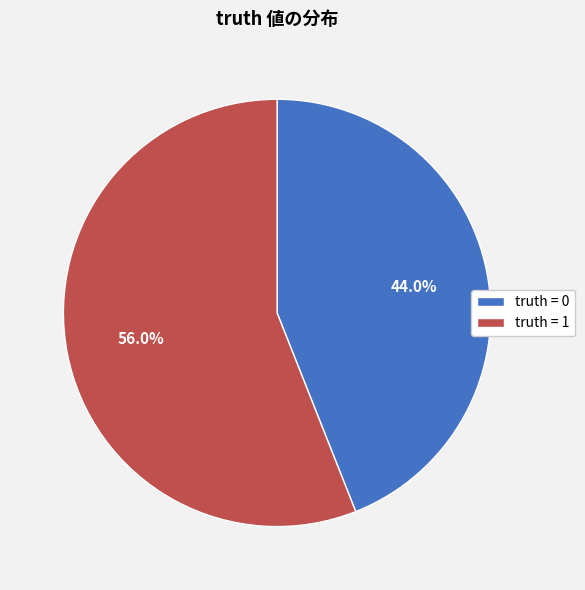

Rank the categories by value from lowest to highest.

truth = 0, truth = 1